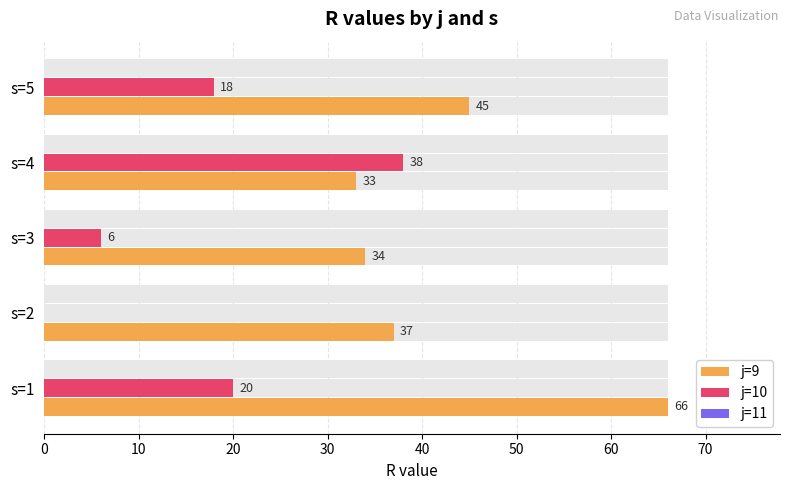

Is it true that j=9 equals 37.0 at 10?

True